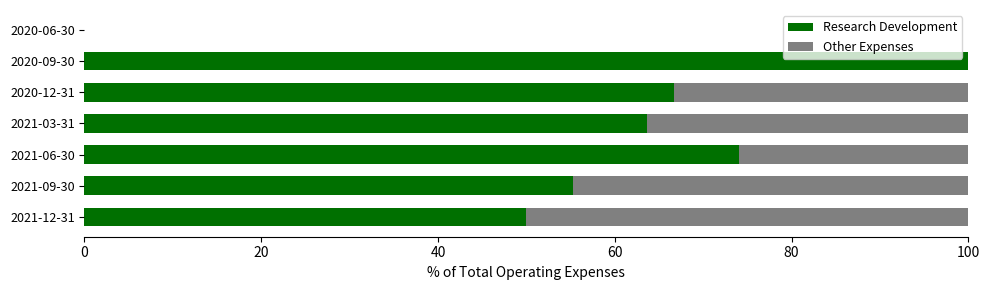

True or false: Research Development has a value of 0.0 at 2020-06-30.

True